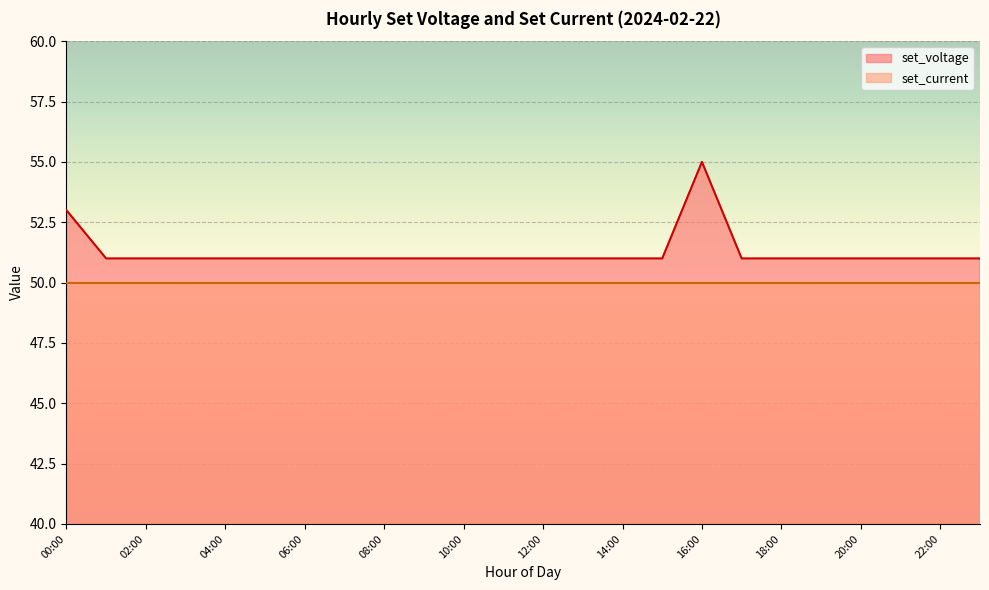

What is the difference between the values at 00:00 and 09:00?

2